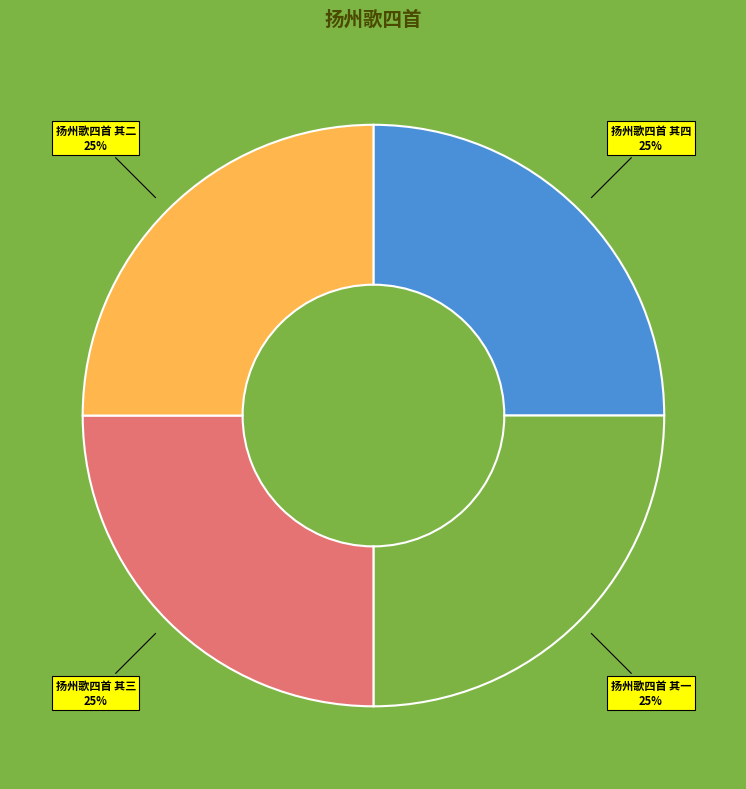

Approximately how many times larger is the value at 扬州歌四首 其一 compared to 扬州歌四首 其三?

1.0